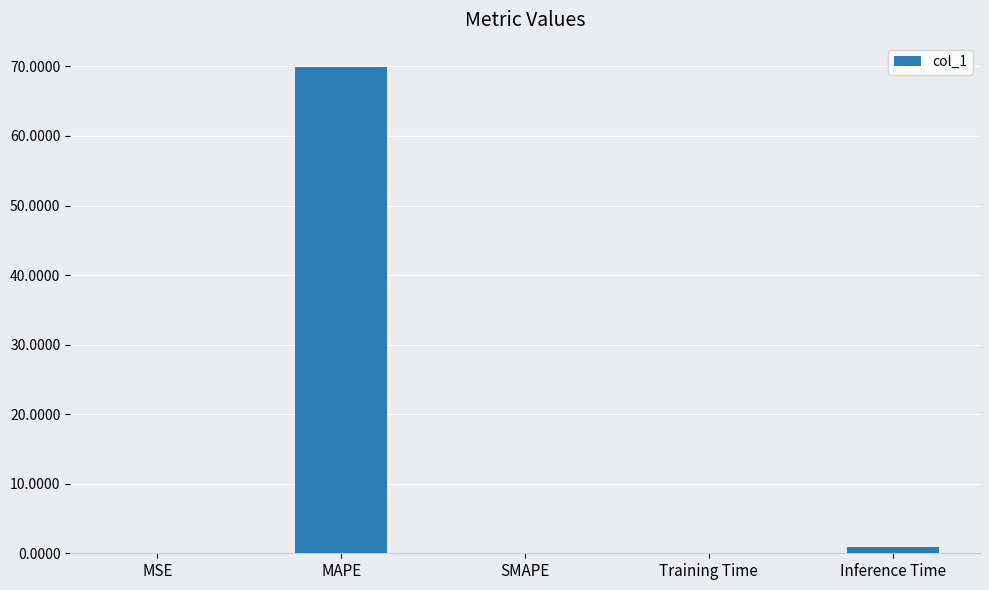

Which label corresponds to the largest value in the chart?

MAPE